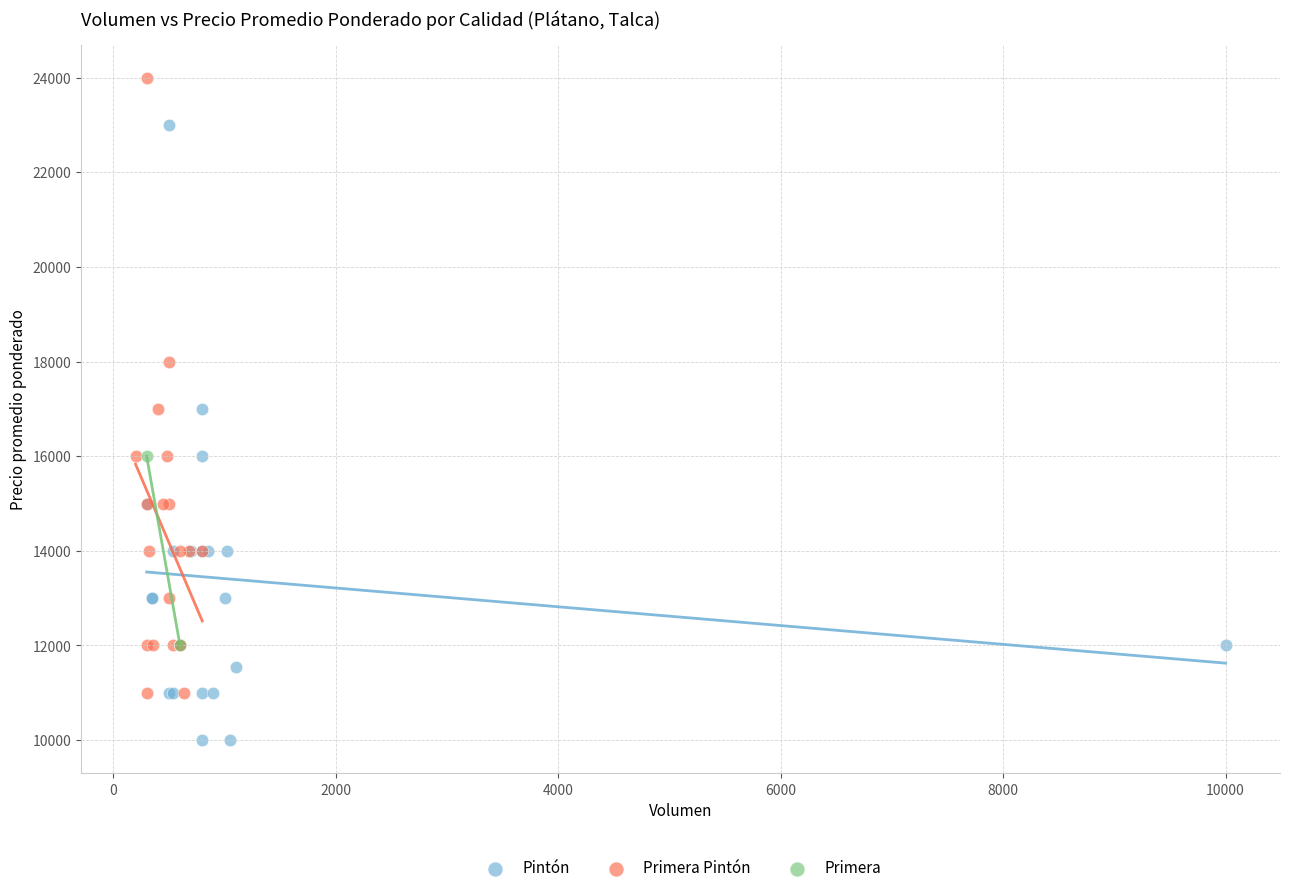

What are all the series names shown in the legend?

Pintón, Primera Pintón, Primera